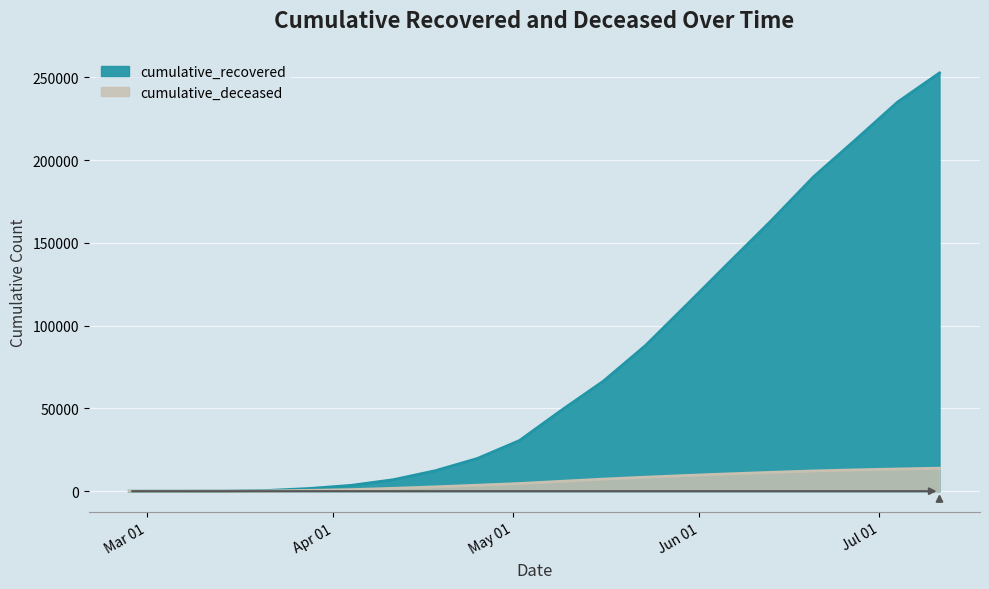

What is the value of the cumulative_deceased point at the 15th from the left?

10486